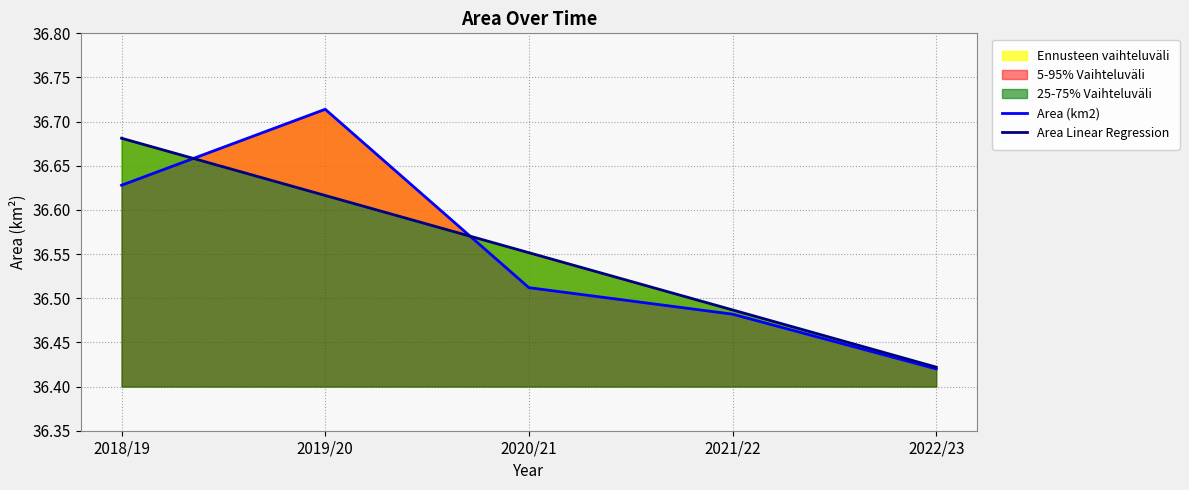

Reading left to right, transcribe all the data shown in this chart.

Area (km2): 36.6	36.7	36.5	36.5	36.4
Area Linear Regression: 36.7	36.6	36.6	36.5	36.4